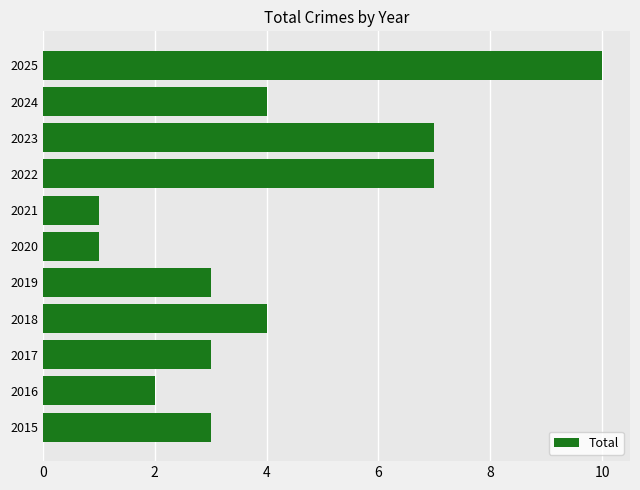

Which label corresponds to the largest value in the chart?

2025